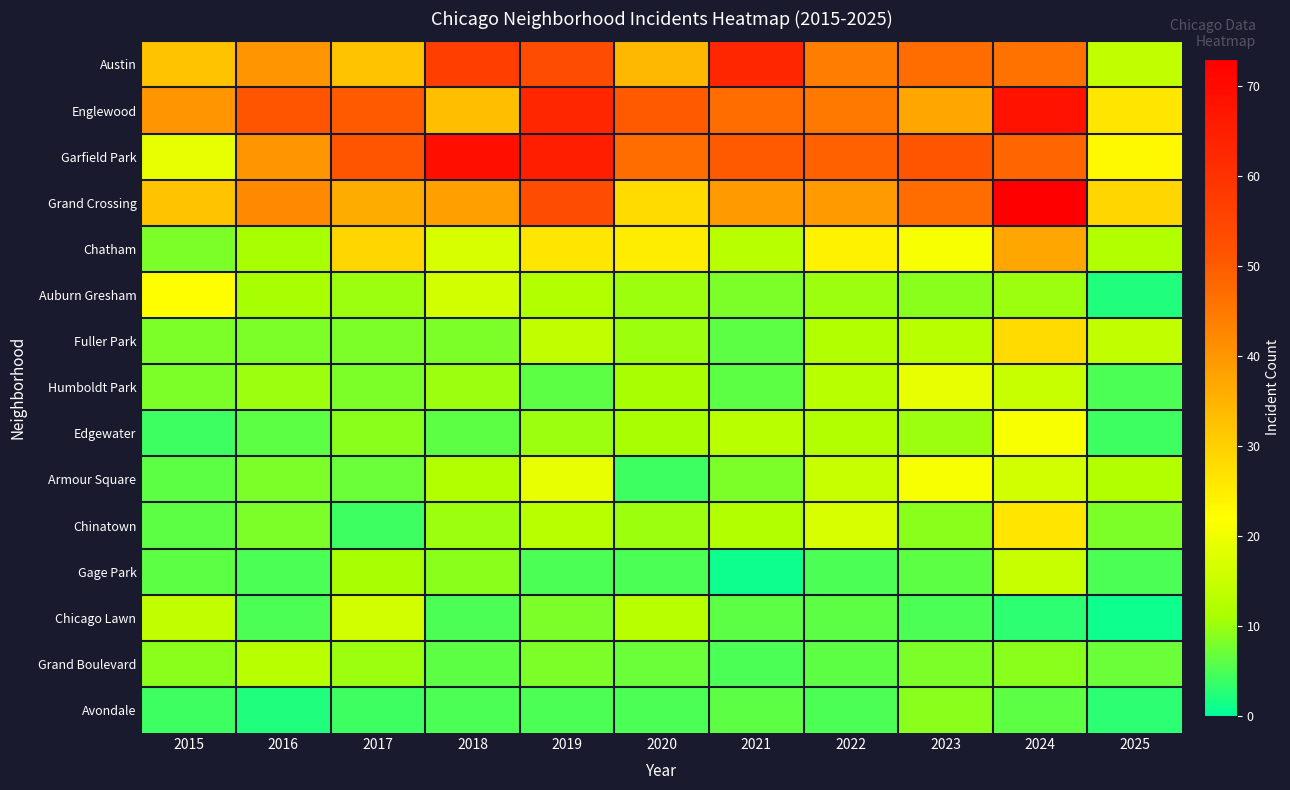

Count the number of categories in the chart.

11